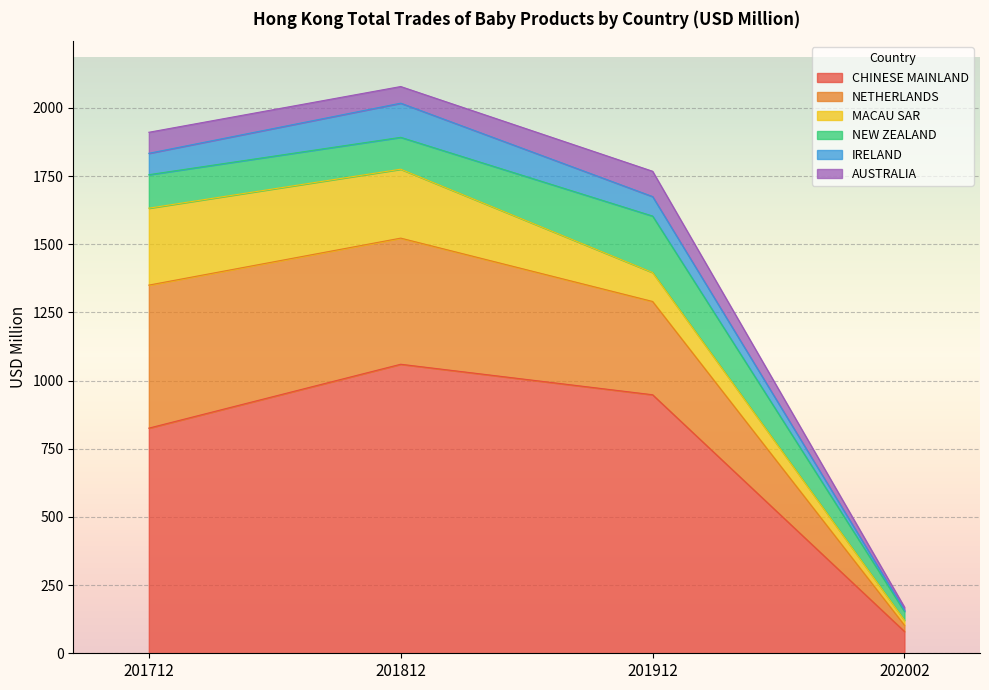

At which category does the chart reach its minimum across all series?

202002